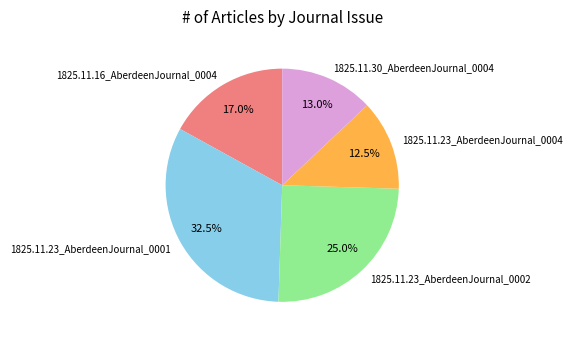

What percentage is the 1825.11.30_AberdeenJournal_0004 slice, to the nearest percent?

13%